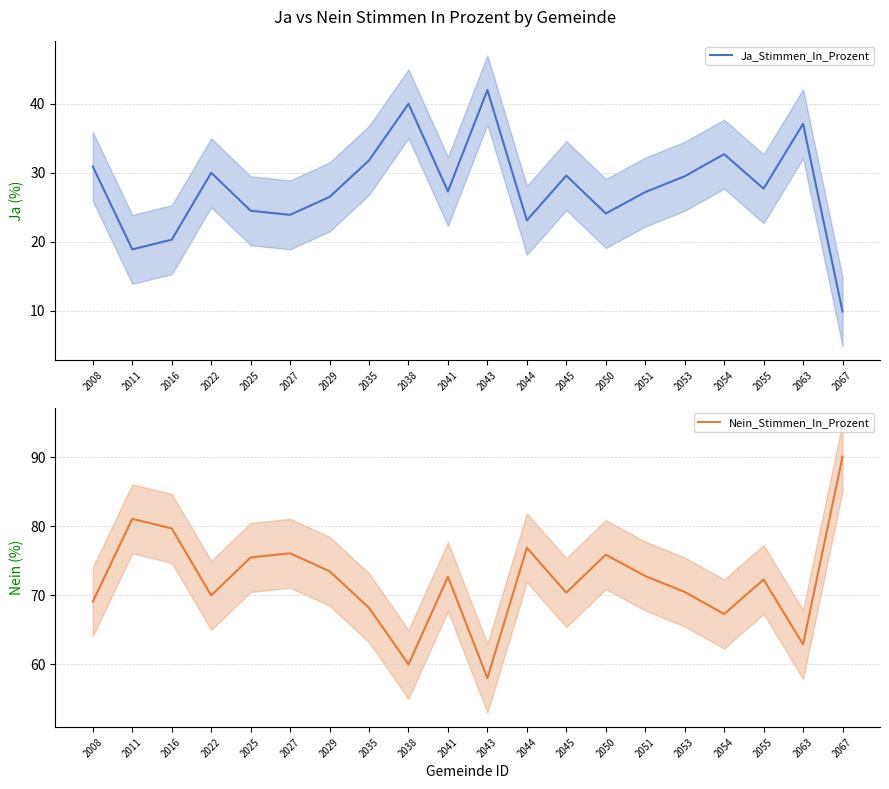

The value of Nein_Stimmen_In_Prozent at 2011 is 81.1. True or false?

True